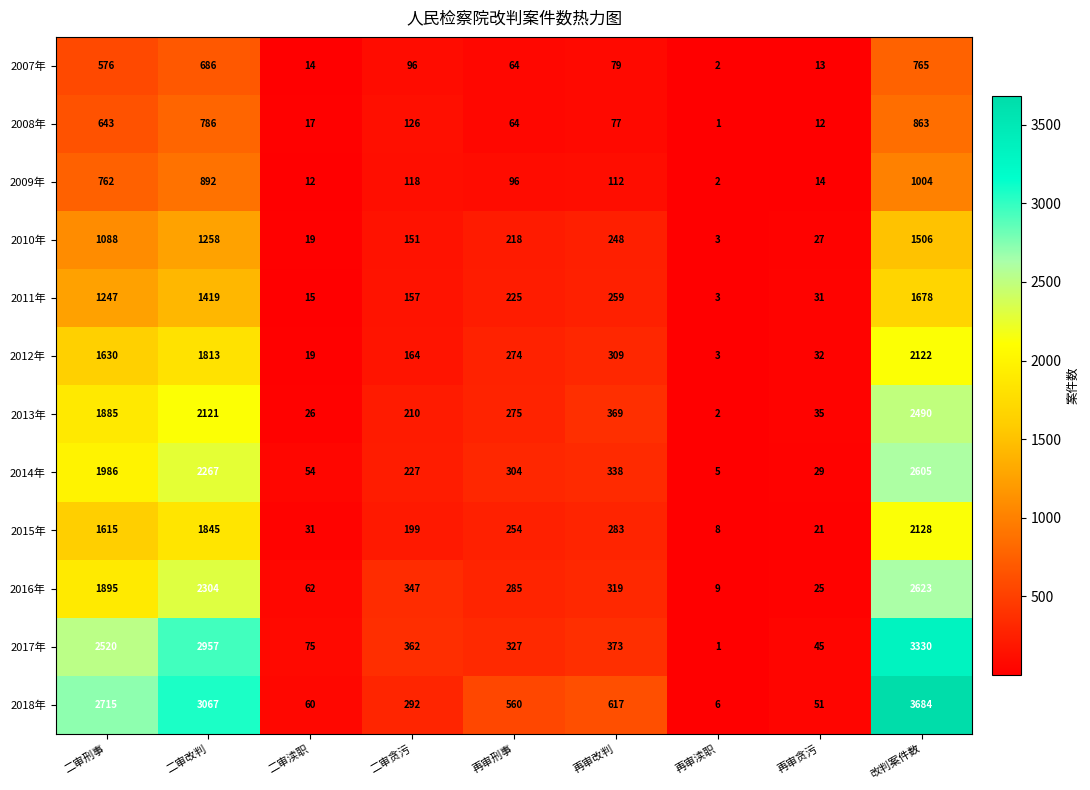

At which category is the sum across all series the highest?

改判案件数